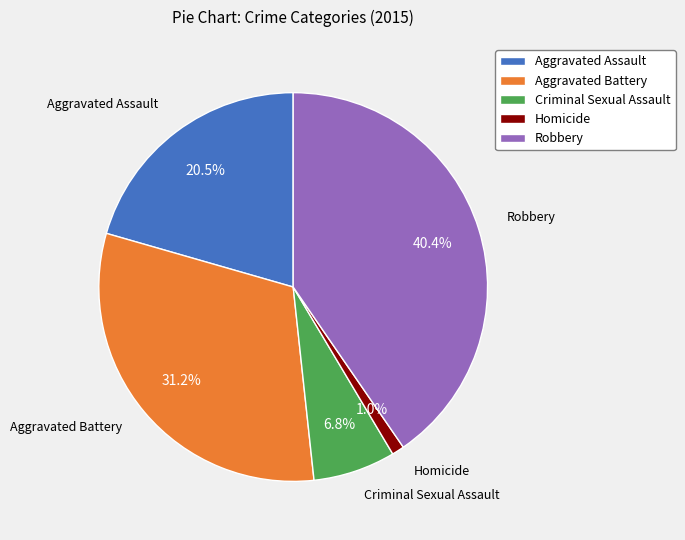

Do Aggravated Battery and Homicide together represent more than half of the pie?

No